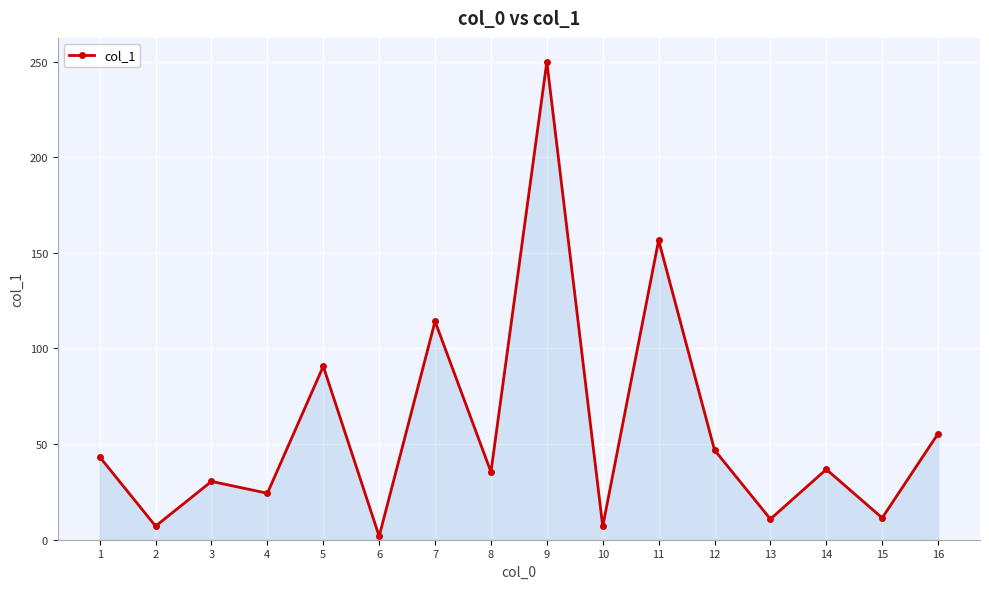

How many points are lower than both their immediate neighbors (excluding endpoints)?

7